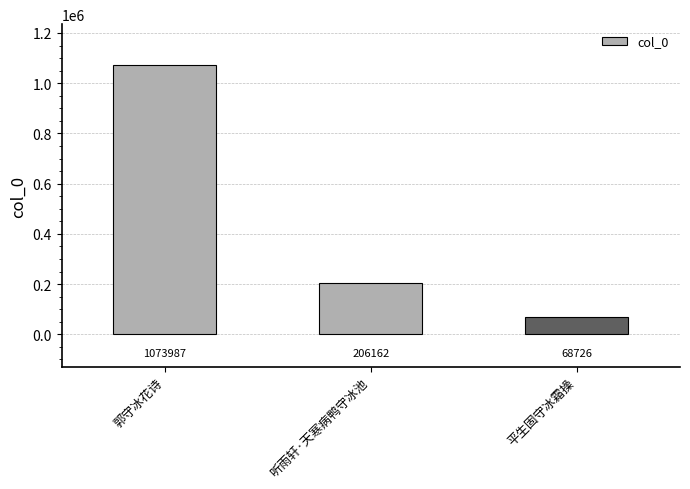

Rank the categories by value from highest to lowest.

郭守冰花诗, 听雨轩·天寒病鸭守冰池, 平生固守冰霜操